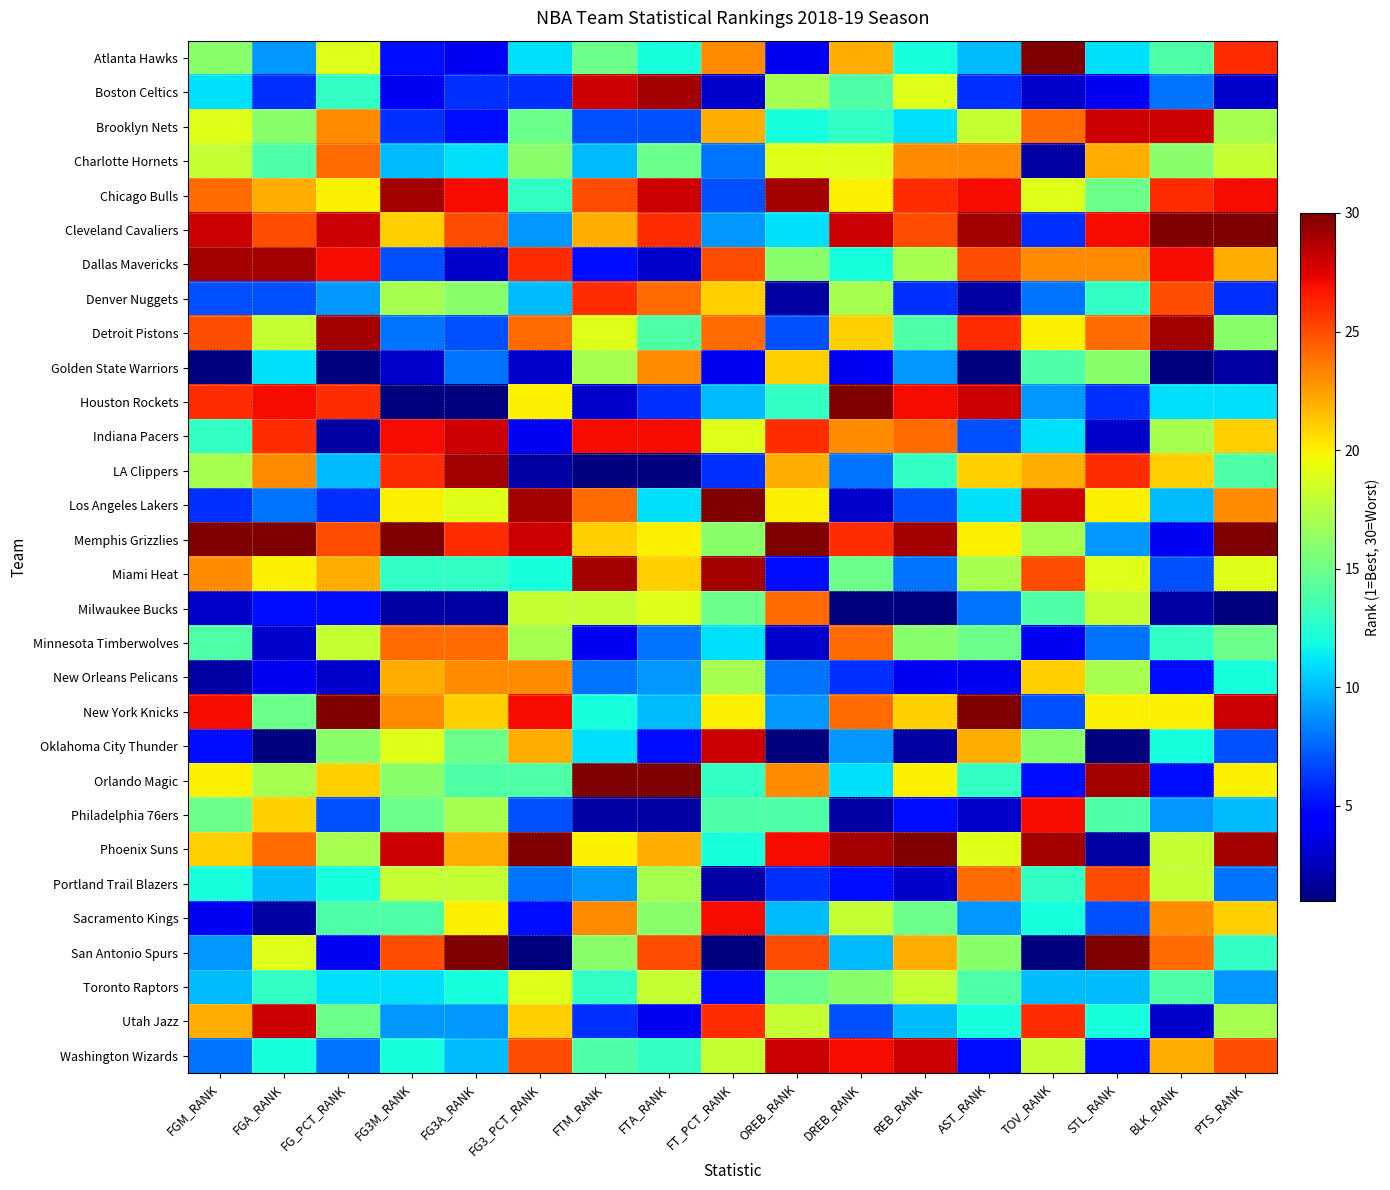

Rank the series at BLK_RANK from lowest to highest value.

Golden State Warriors, Milwaukee Bucks, Utah Jazz, Memphis Grizzlies, New Orleans Pelicans, Orlando Magic, Miami Heat, Boston Celtics, Philadelphia 76ers, Los Angeles Lakers, Houston Rockets, Oklahoma City Thunder, Minnesota Timberwolves, Atlanta Hawks, Toronto Raptors, Charlotte Hornets, Indiana Pacers, Phoenix Suns, Portland Trail Blazers, New York Knicks, LA Clippers, Washington Wizards, Sacramento Kings, San Antonio Spurs, Denver Nuggets, Chicago Bulls, Dallas Mavericks, Brooklyn Nets, Detroit Pistons, Cleveland Cavaliers